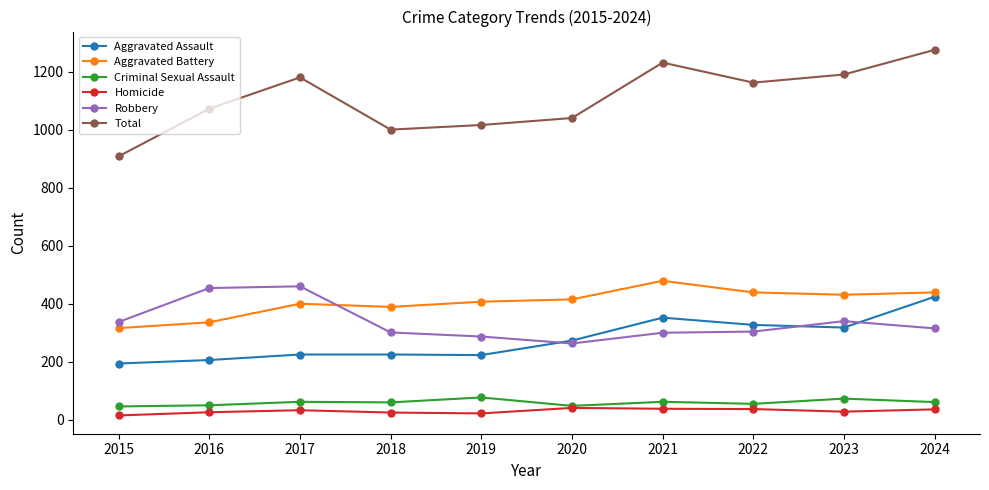

Which series has the widest spread of values?

Total